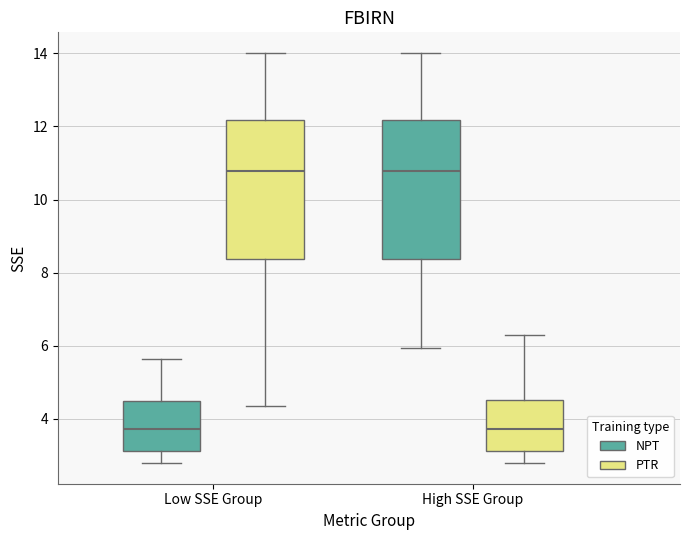

Reading left to right, transcribe this box plot: for each box, give where its median line is, the range the box spans, and where its two whiskers end, as read against the y-axis. The values are not printed on the chart, so give them approximately, as read against the axis.

Low SSE Group (NPT): median 3.8, box 3.2 to 4.4, whiskers 2.8 to 5.6
Low SSE Group (PTR): median 10.8, box 8.4 to 12.2, whiskers 4.4 to 14.0
High SSE Group (NPT): median 10.8, box 8.4 to 12.2, whiskers 6.0 to 14.0
High SSE Group (PTR): median 3.8, box 3.2 to 4.6, whiskers 2.8 to 6.4